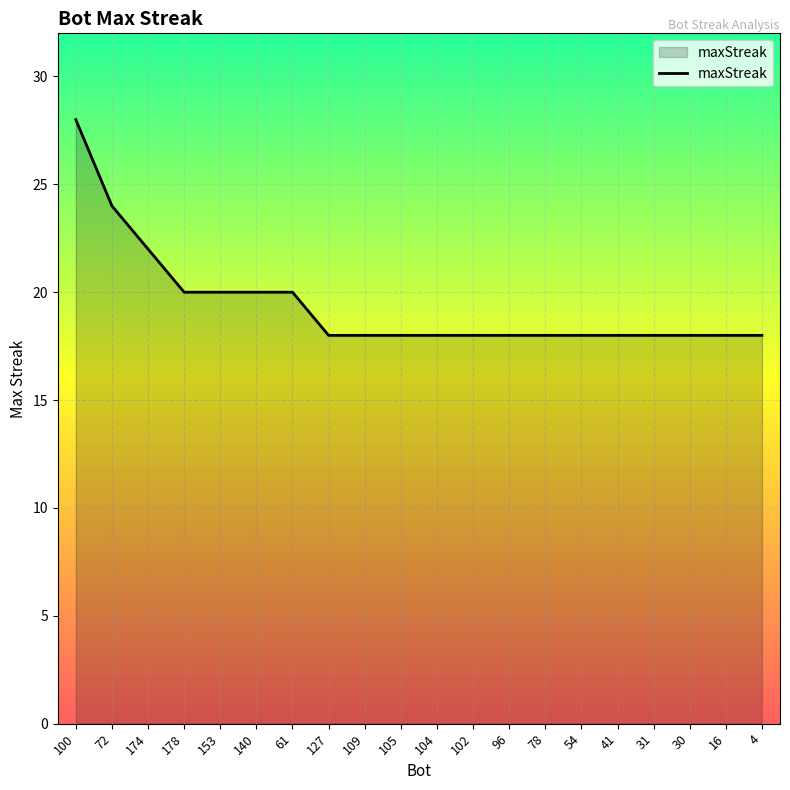

What is the change in value from 72 to 61?

-4